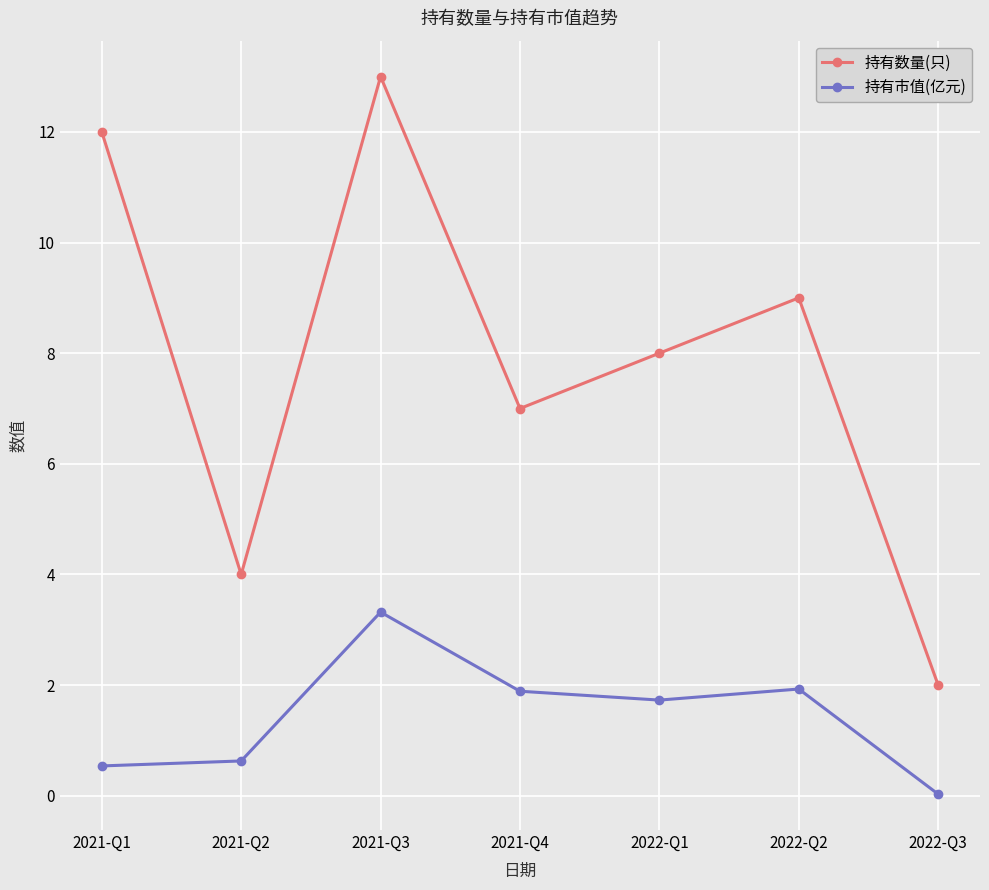

What is the difference between the highest and lowest values at 2022-Q3?

2.0